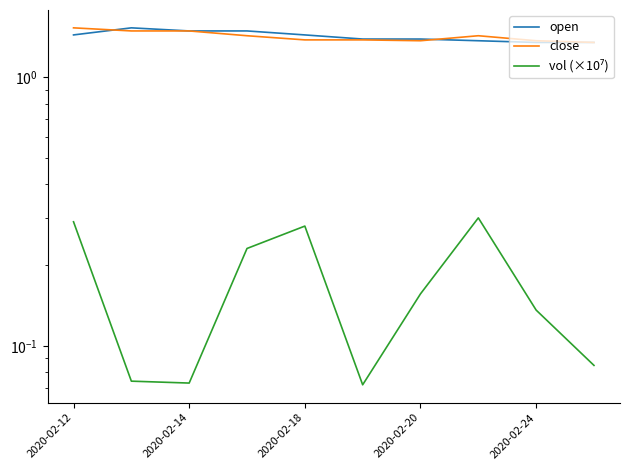

Reading left to right, transcribe all the data shown in this chart.

open: 1.4	1.5	1.5	1.5	1.4	1.4	1.4	1.4	1.4	1.4
close: 1.5	1.5	1.5	1.4	1.4	1.4	1.4	1.4	1.4	1.4
vol (×10⁷): 0.3	0.1	0.1	0.2	0.3	0.1	0.2	0.3	0.1	0.1